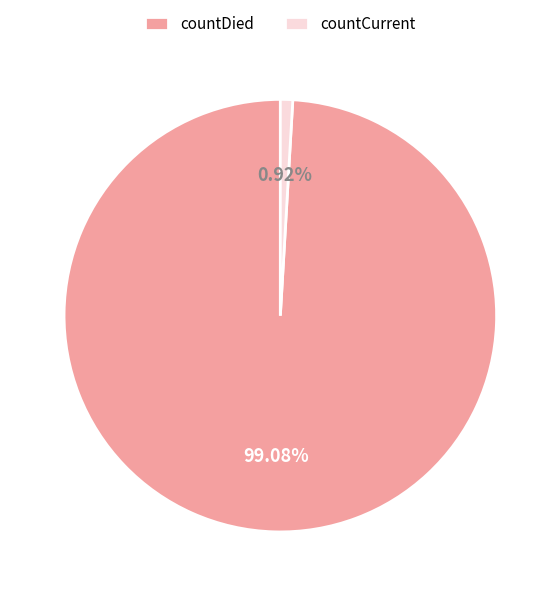

To the nearest percent, what is the average slice percentage?

50%